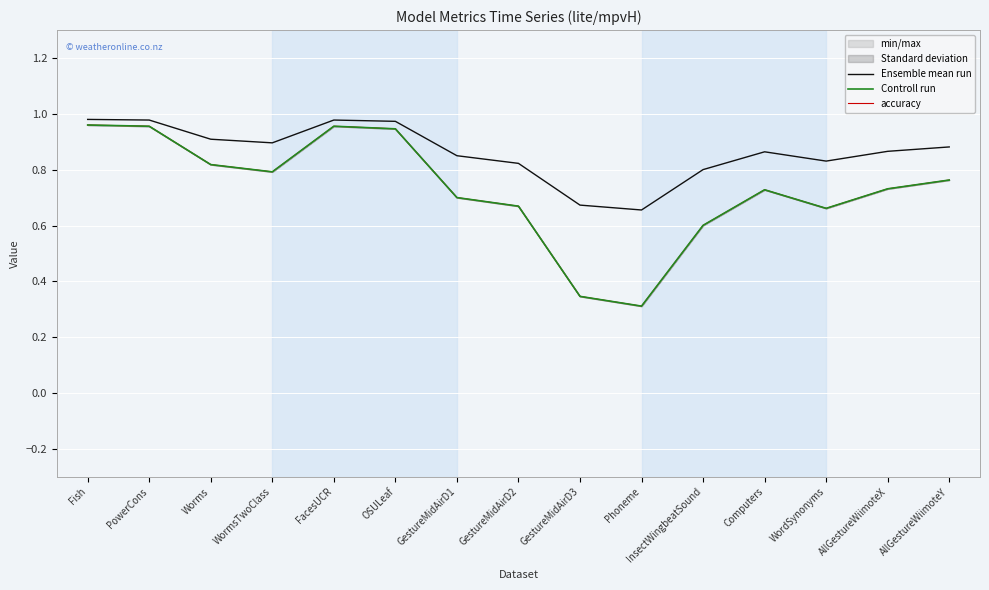

The value of accuracy at WordSynonyms is 0.7. True or false?

True